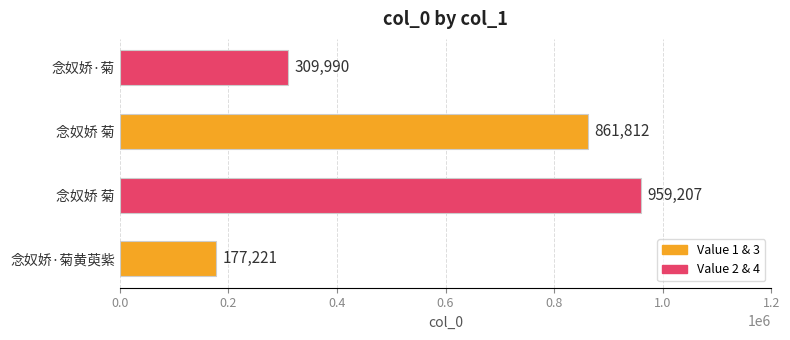

How many bars are there in total?

4